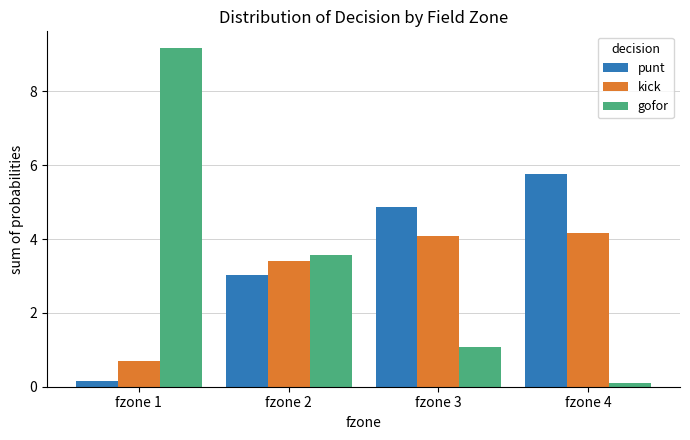

What is the difference between the maximum and second lowest values in the punt series?

2.7